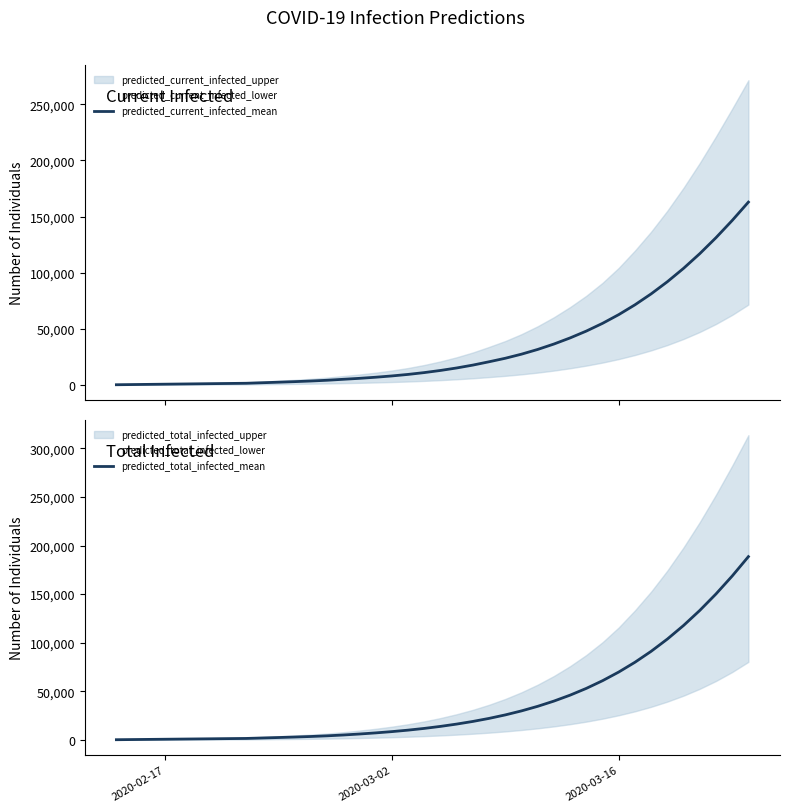

How many values in the predicted_current_infected_mean series are below 12894?

20